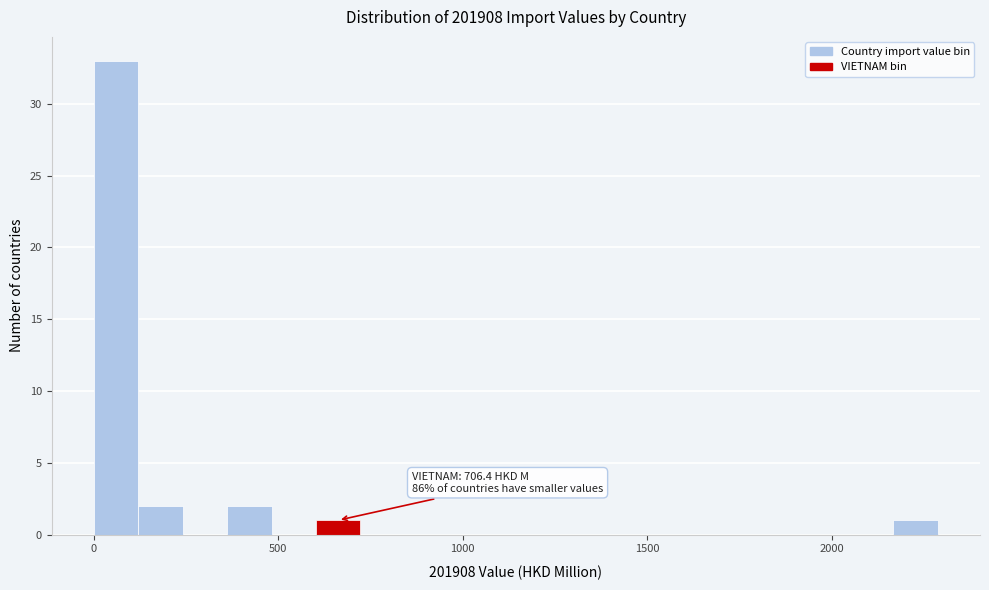

Read against the x-axis, roughly where is the centre of the tallest bar?

50